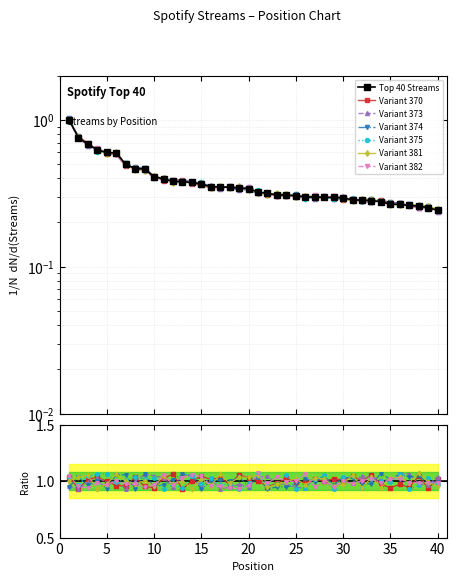

List the labels in order of value, largest first.

1, 2, 3, 4, 5, 6, 7, 8, 9, 10, 11, 12, 13, 14, 15, 16, 17, 18, 19, 20, 21, 22, 23, 24, 25, 26, 27, 28, 29, 30, 31, 32, 33, 34, 35, 36, 37, 38, 39, 40